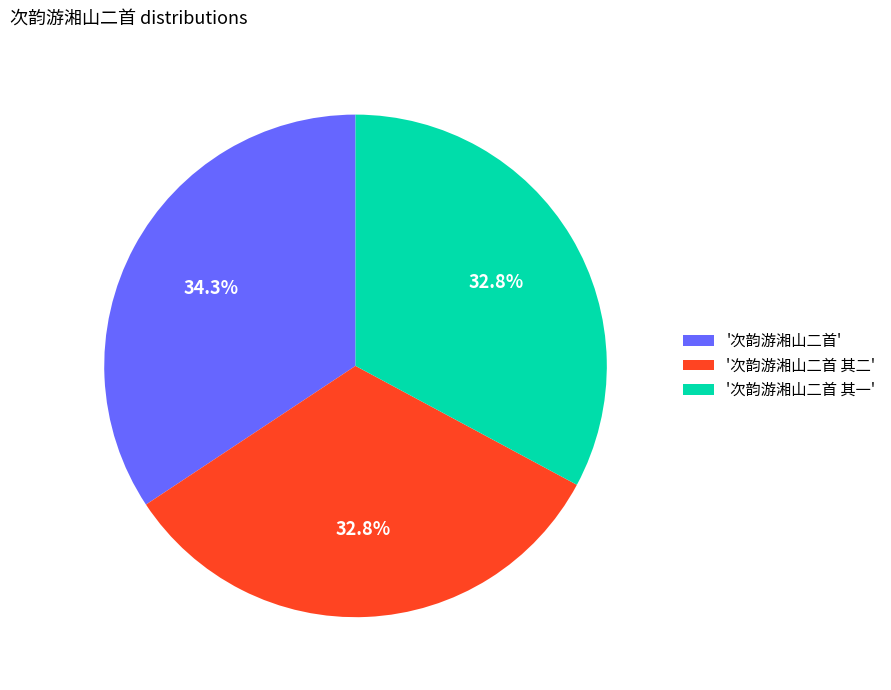

Which has a higher value, '次韵游湘山二首' or '次韵游湘山二首 其一'?

'次韵游湘山二首'